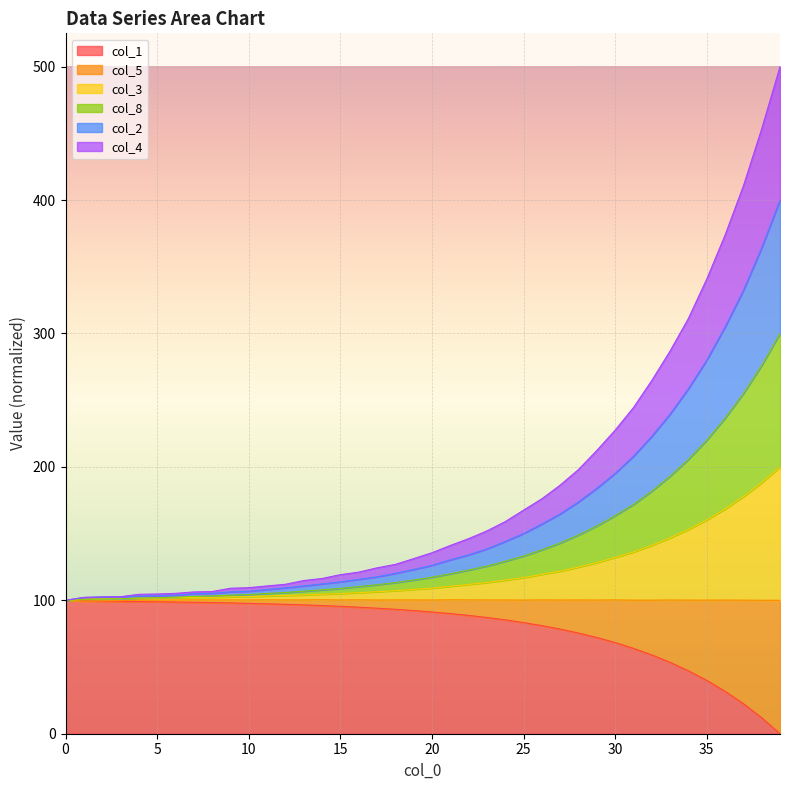

True or false: col_2 and col_5 cross at least once.

False